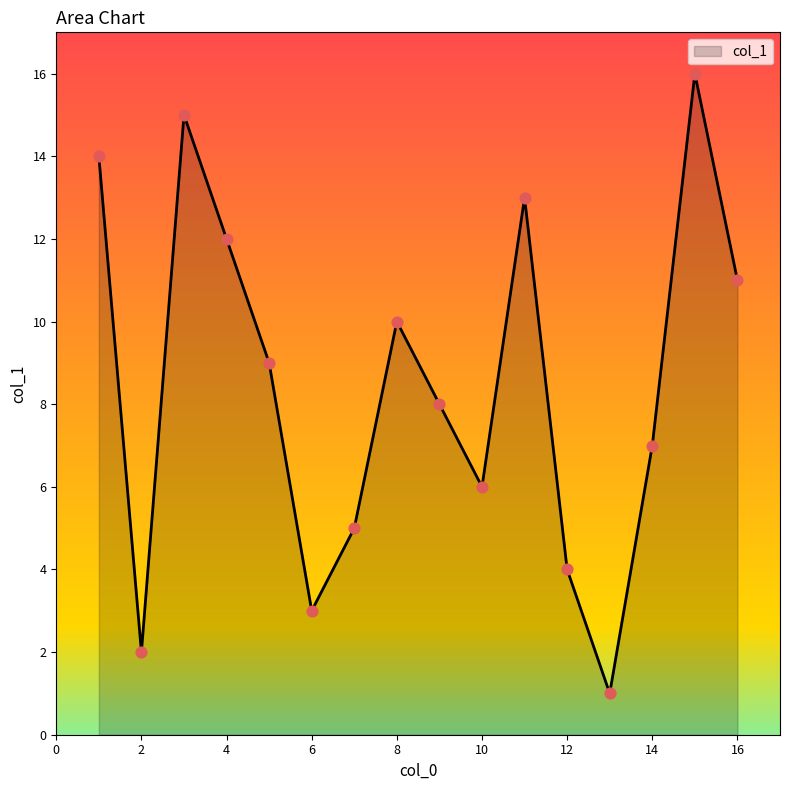

What is the difference between the maximum and minimum values?

15